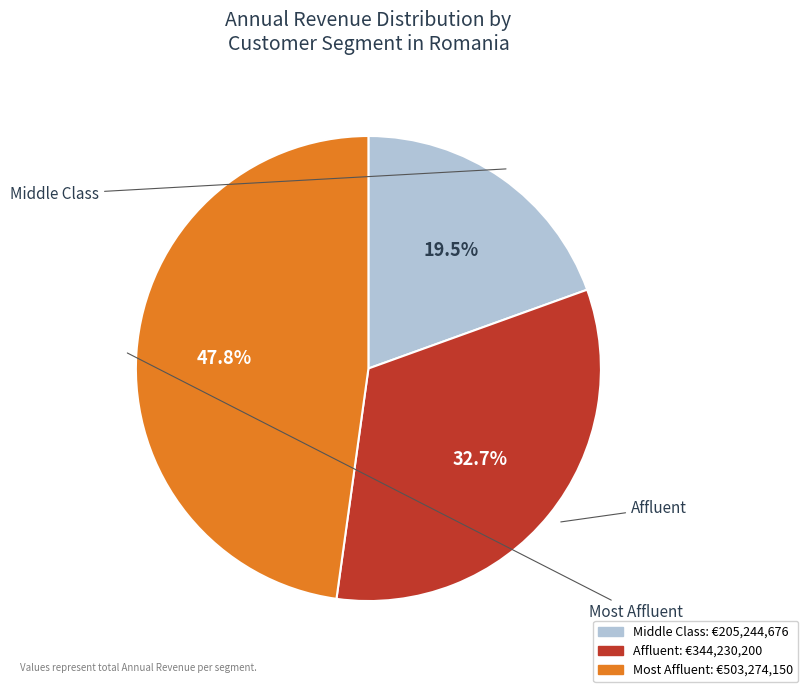

Which slice is the largest?

Most Affluent